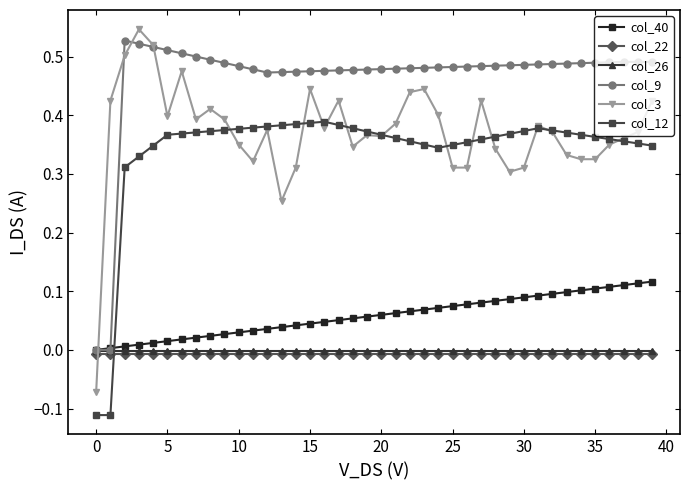

Is this an area chart (filled region under the line)?

No